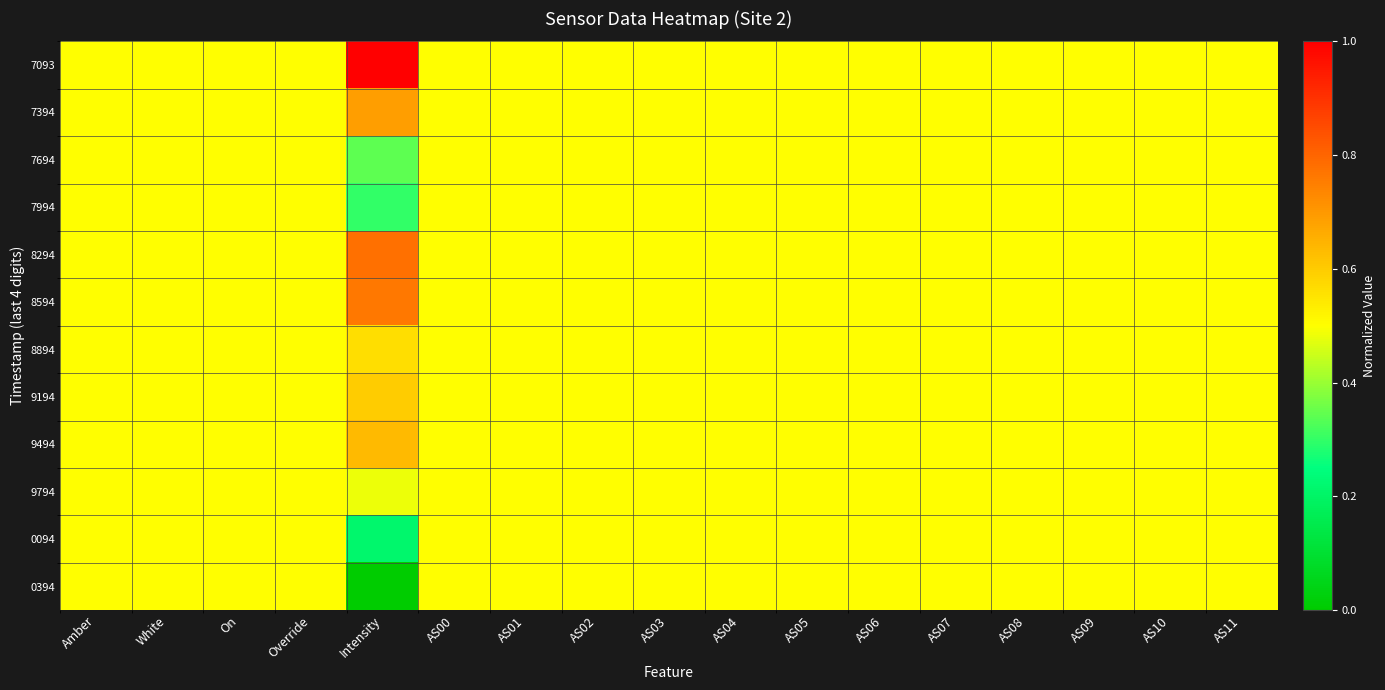

Rank the series at White from lowest to highest value.

7093, 7394, 7694, 7994, 8294, 8594, 8894, 9194, 9494, 9794, 0094, 0394